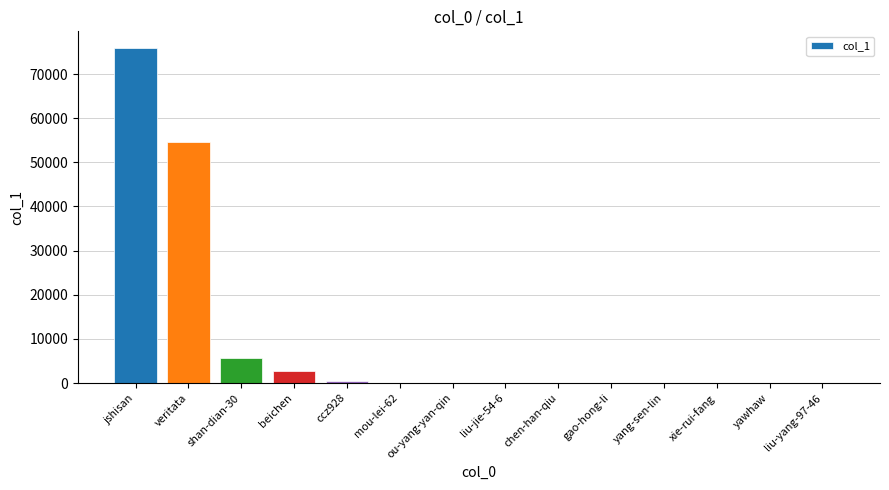

Which category has the highest value across all series?

jshisan